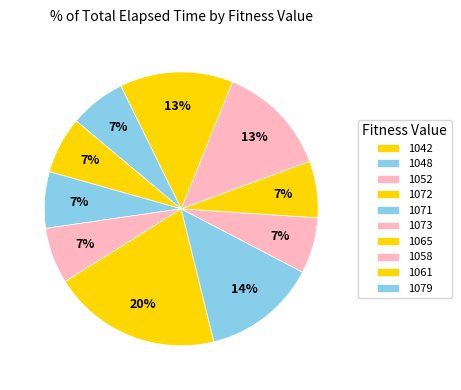

Which has a higher value, 1072 or 1052?

1072